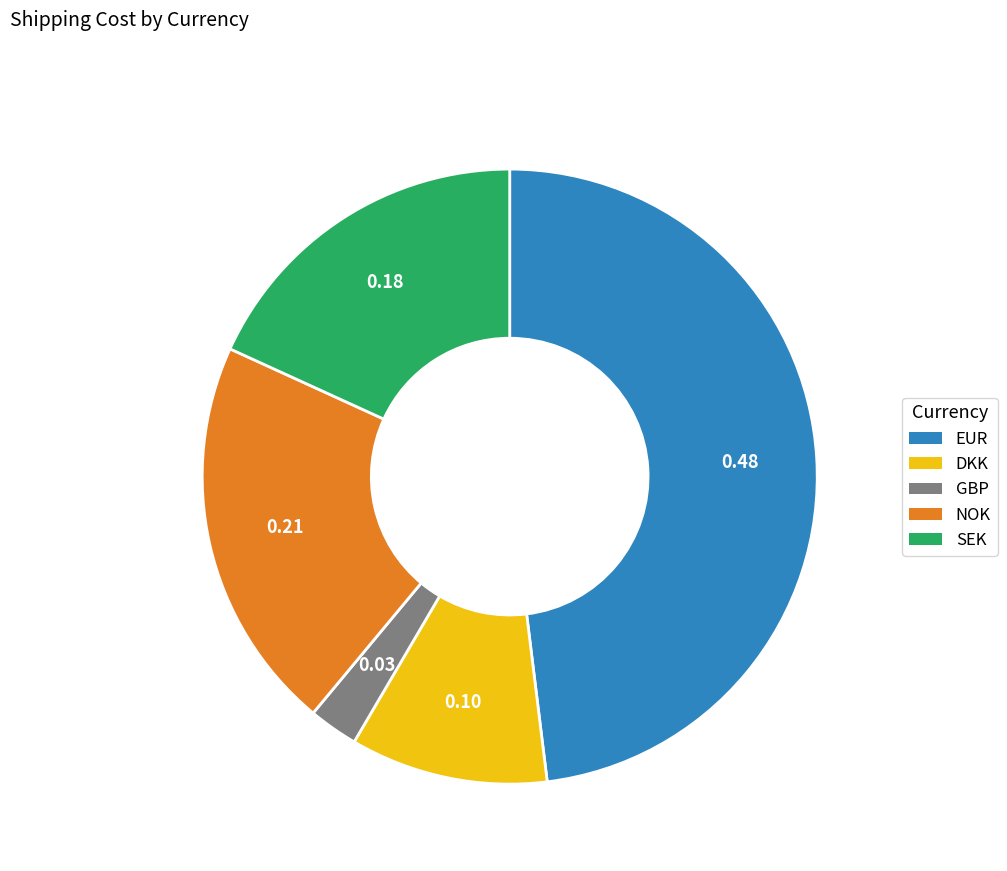

Between EUR and DKK, which is larger?

EUR